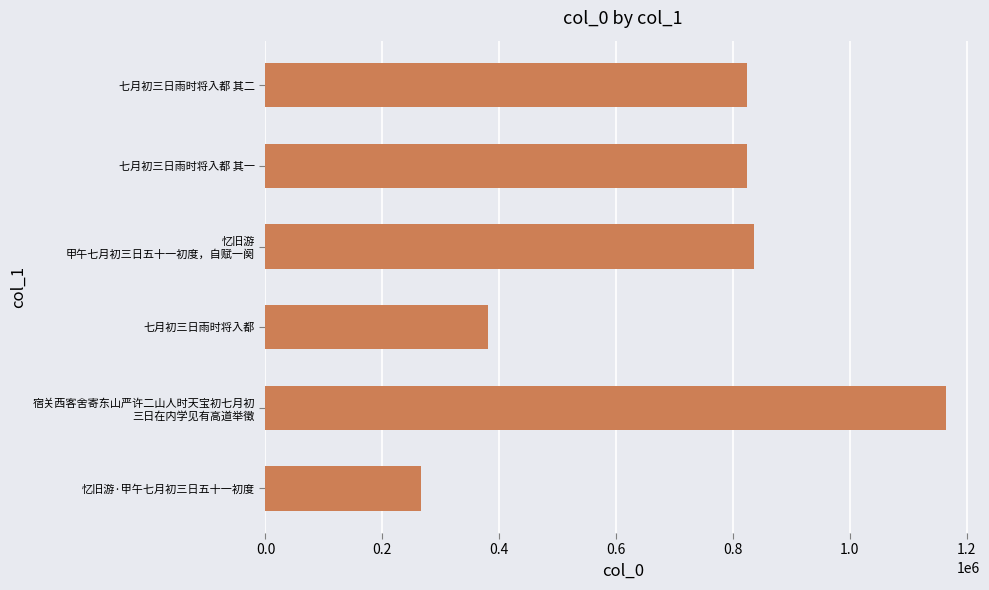

Approximately how many times larger is the value at 七月初三日雨时将入都 compared to 七月初三日雨时将入都 其二?

0.5